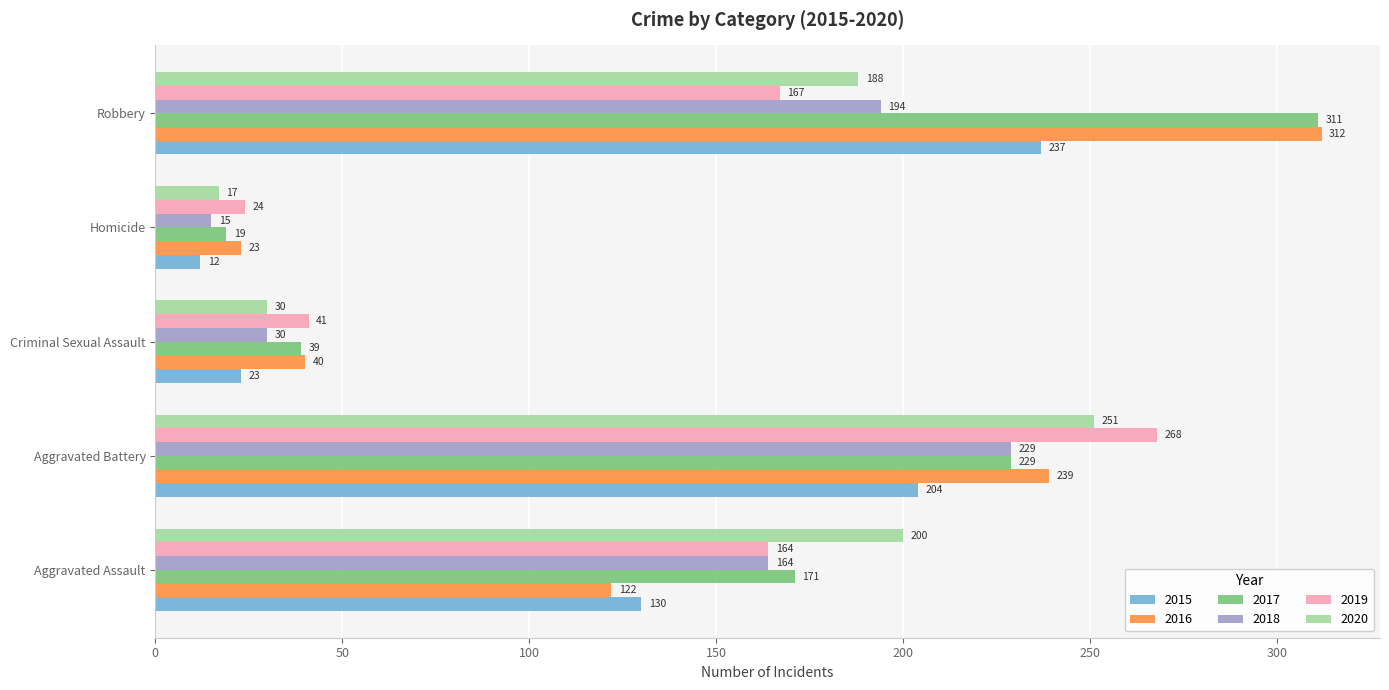

At Homicide, list the series in order from largest to smallest.

2019, 2016, 2017, 2020, 2018, 2015